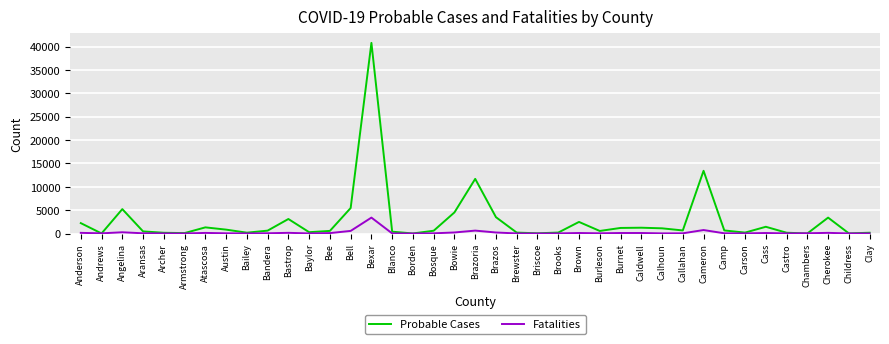

At which category does the chart reach its peak across all series?

Bexar